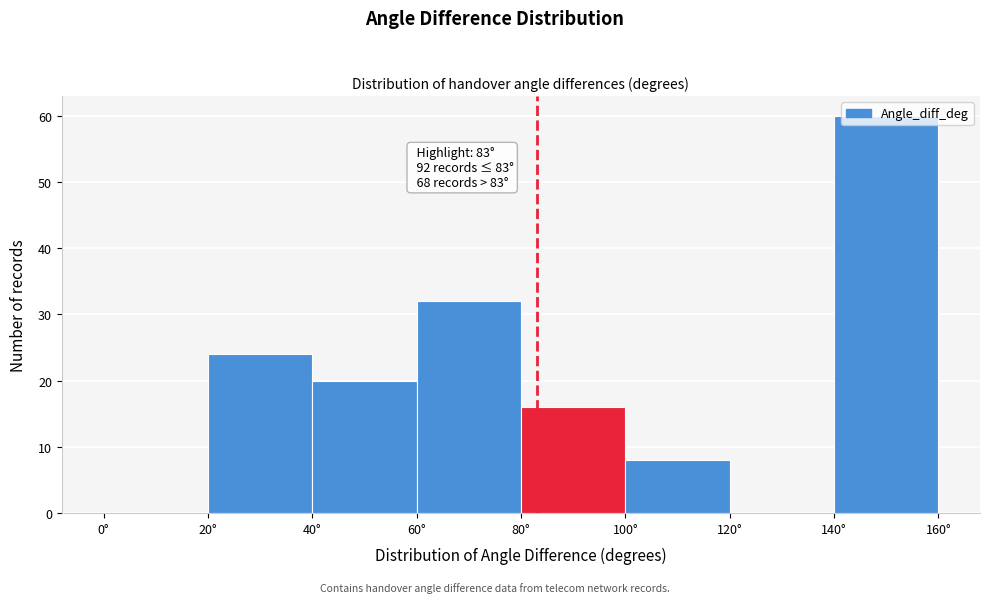

Over which range of the x-axis is the bar tallest?

140 to 160